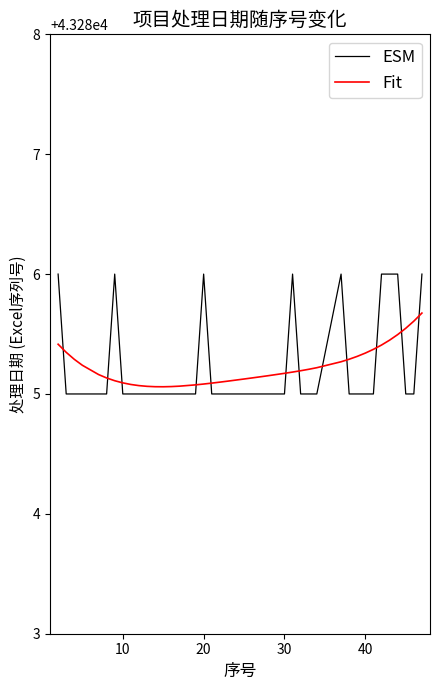

List the series in order of their peak value, lowest first.

Fit, ESM